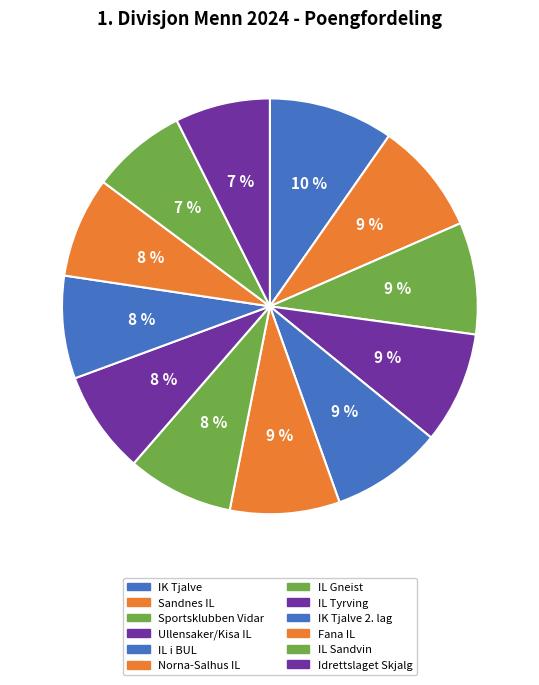

Which category has the smallest portion of the pie?

Idrettslaget Skjalg